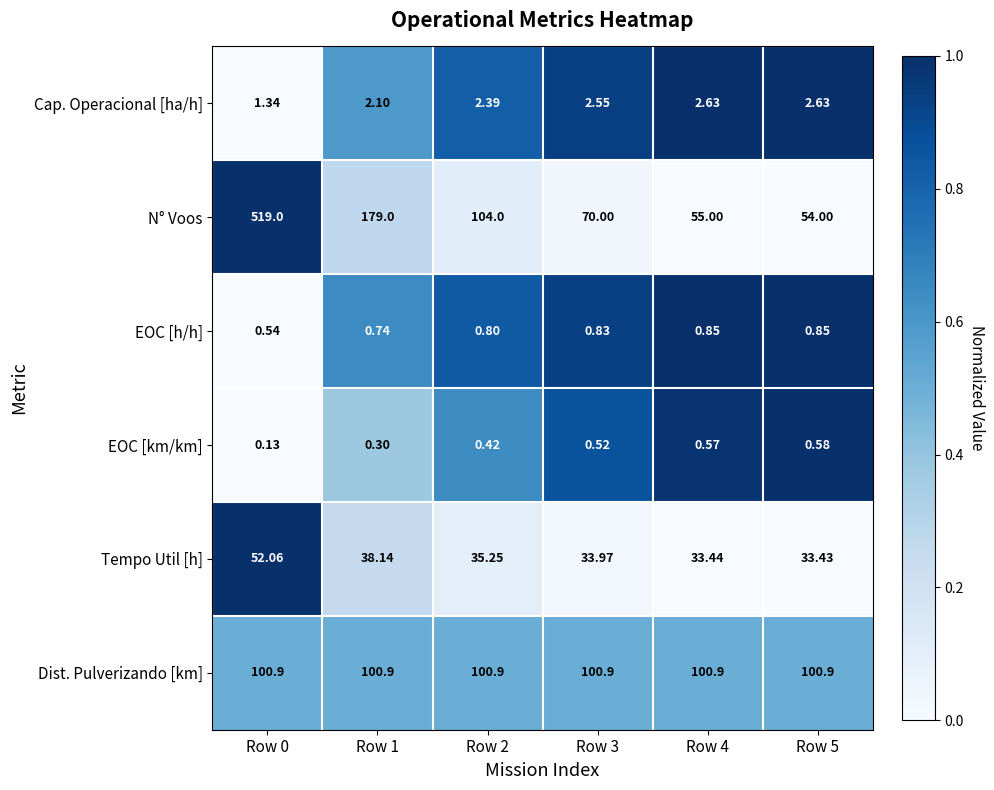

Which series has the widest spread of values?

N° Voos